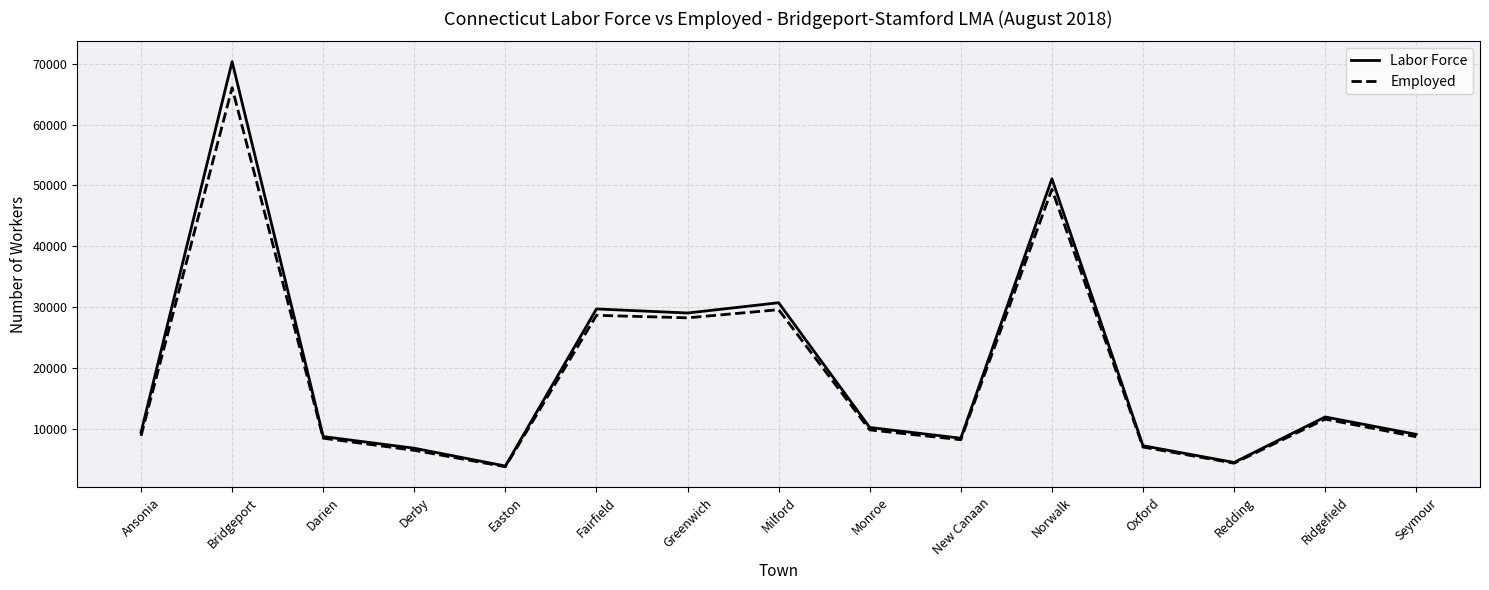

What is the smallest value displayed?

3764